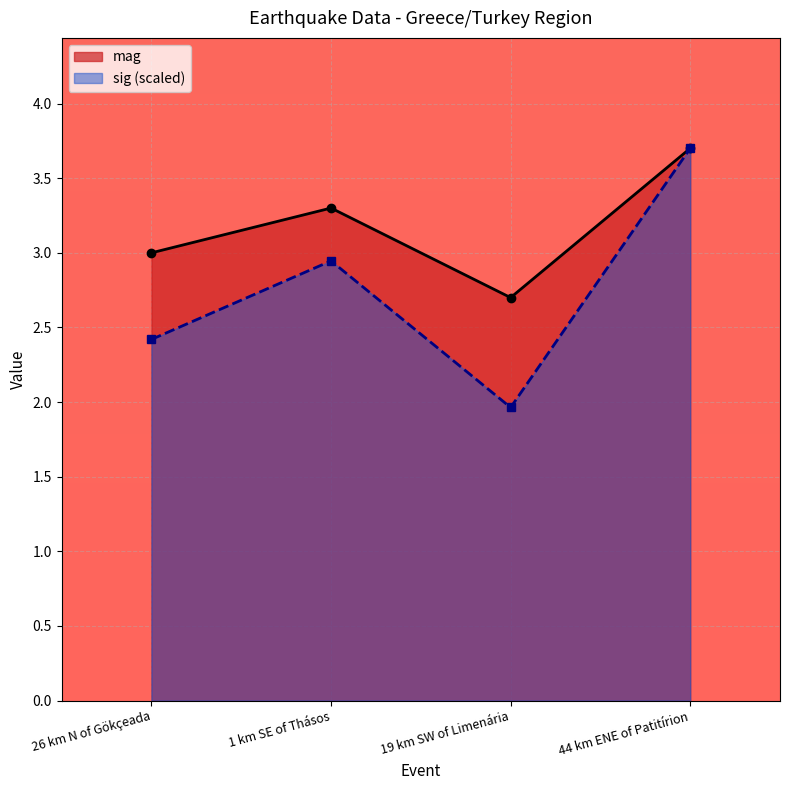

True or false: mag and sig cross at least once.

False